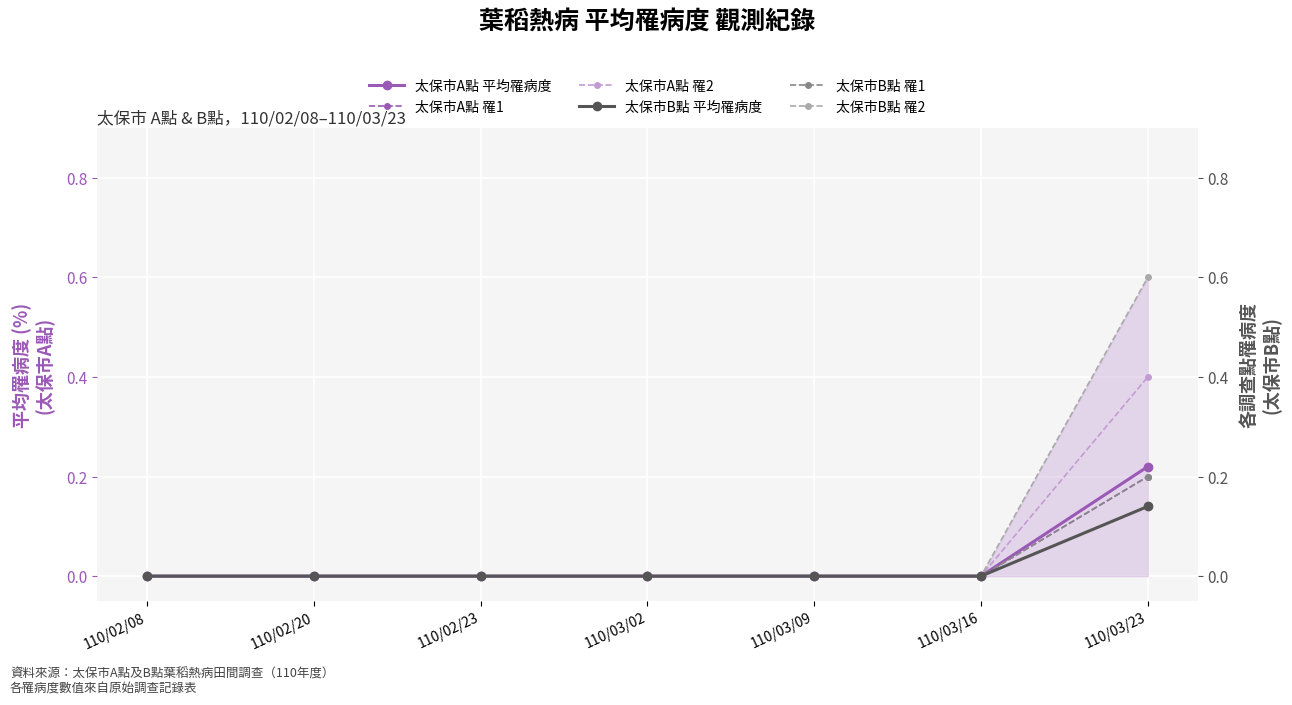

What are all the series names shown in the legend?

太保市A點 平均罹病度, 太保市A點 罹1, 太保市A點 罹2, 太保市B點 平均罹病度, 太保市B點 罹1, 太保市B點 罹2